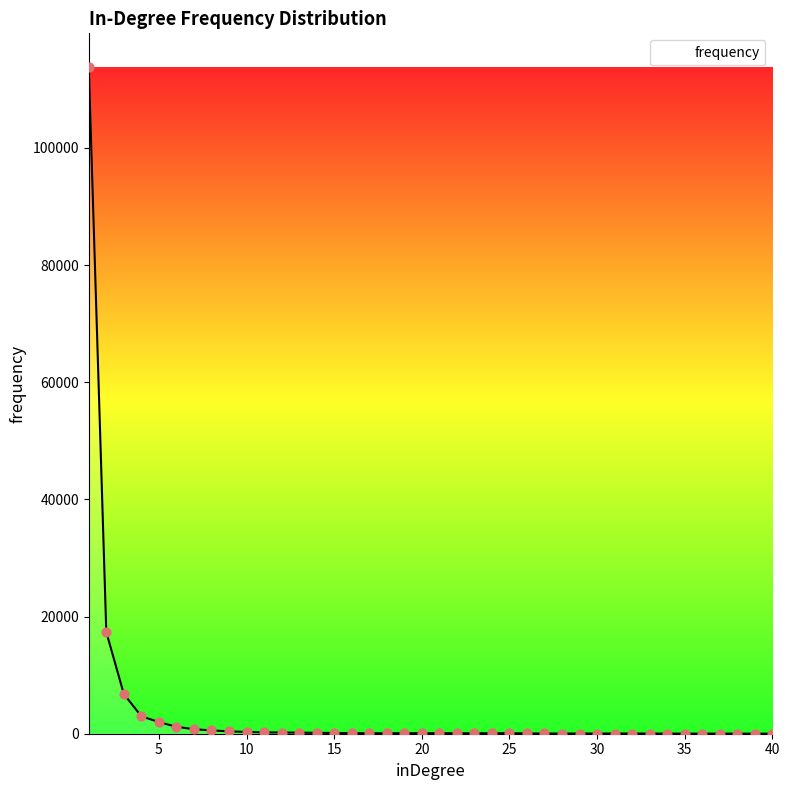

What is the difference between the maximum and minimum values?

113863